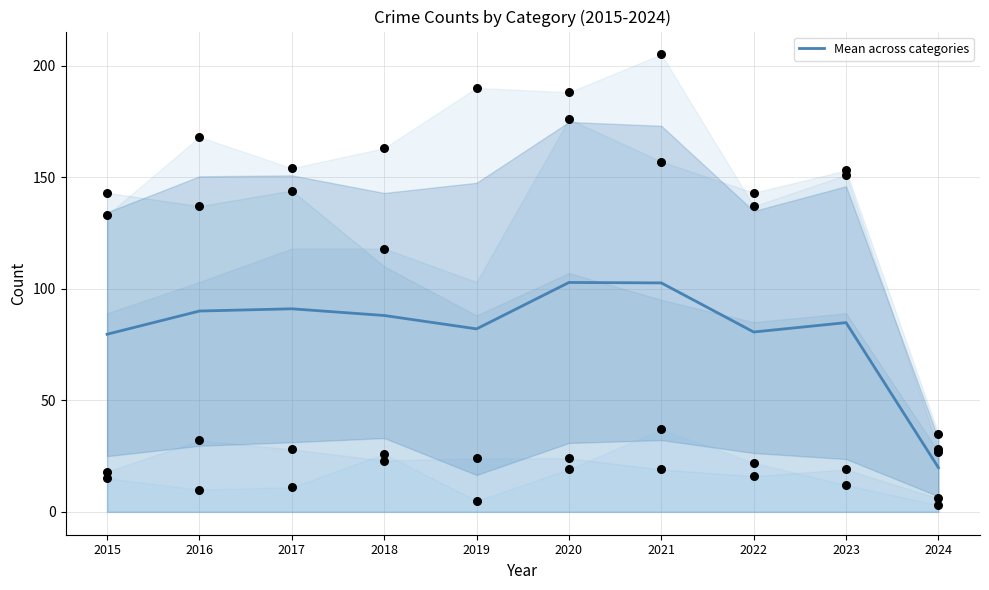

What is the change in value from 2015 to 2022?

+1.0